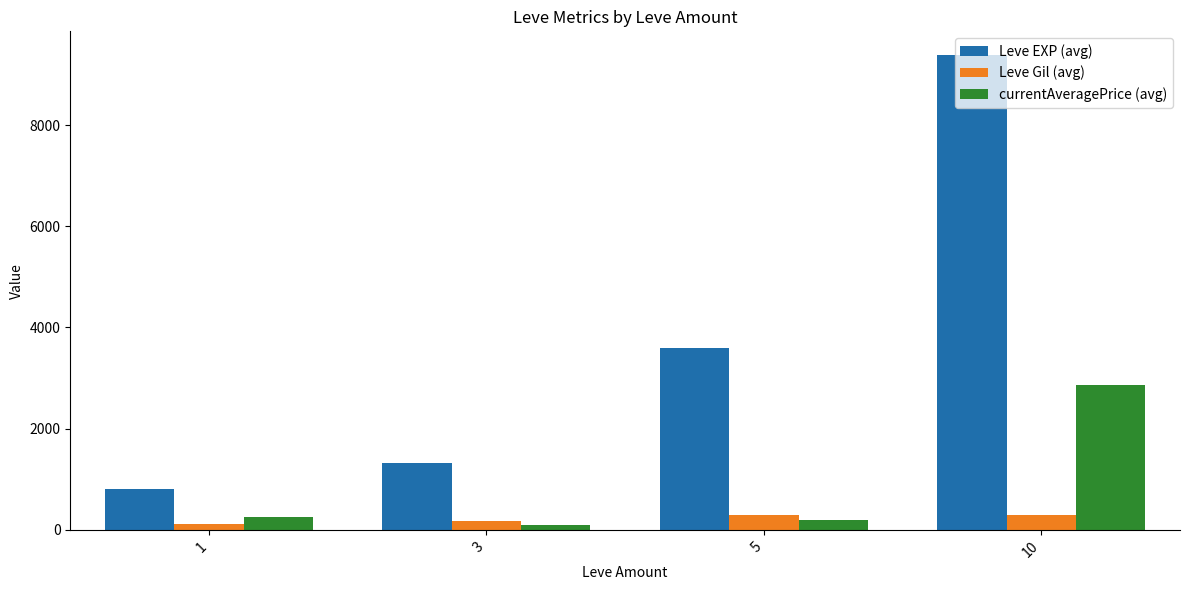

Which series has the largest total across all categories?

Leve EXP (avg)